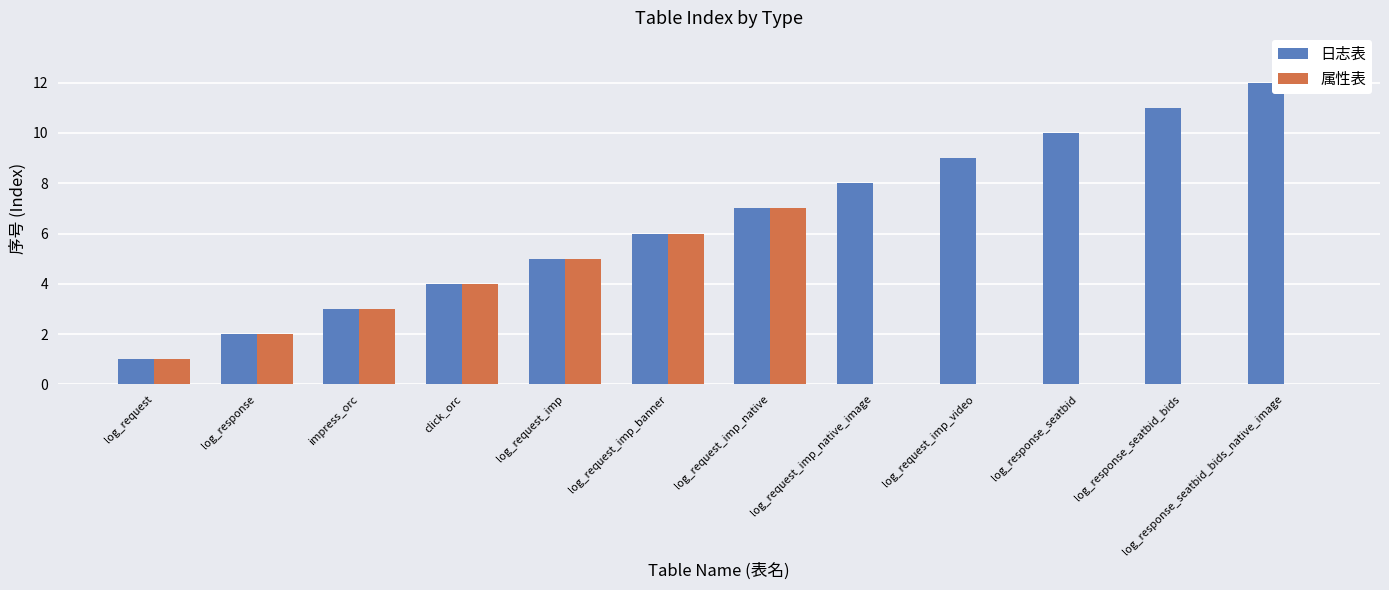

What is the approximate value of 日志表 at log_response_seatbid_bids?

11